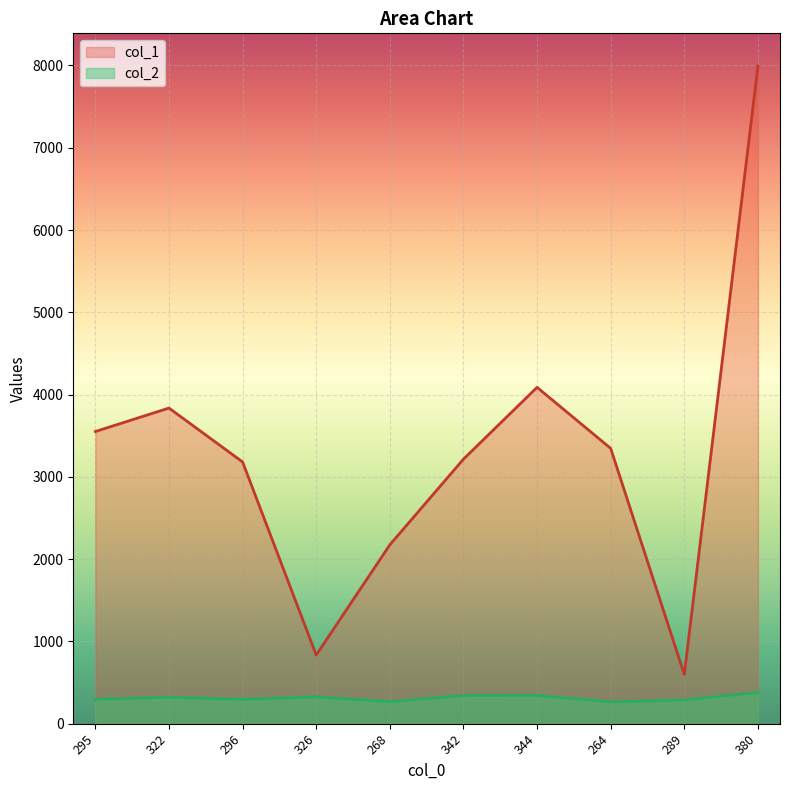

Read the col_2 value at 380.

380